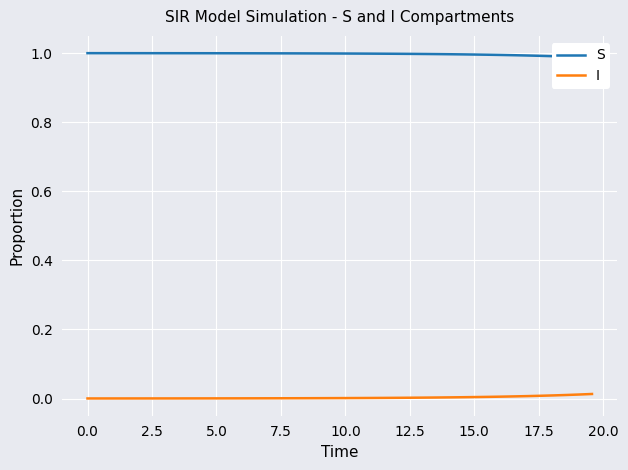

What are all the series names shown in the legend?

S, I